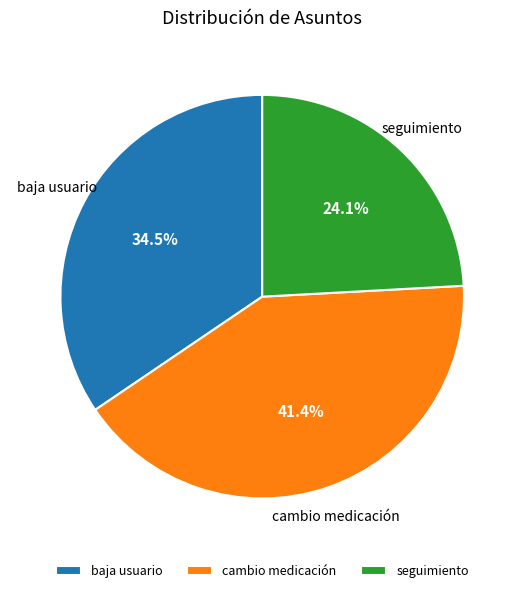

Between cambio medicación and baja usuario, which is larger?

cambio medicación